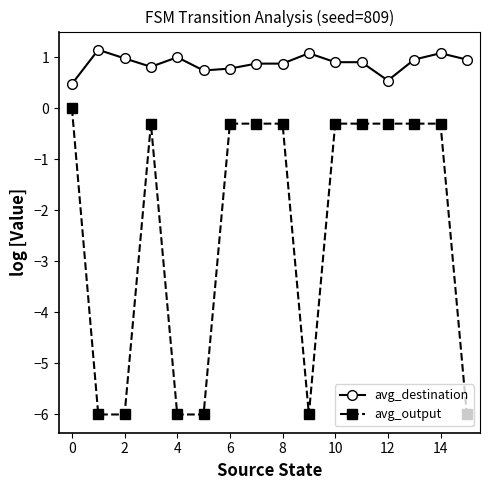

True or false: avg_output has more than 0 points higher than both neighbors.

True